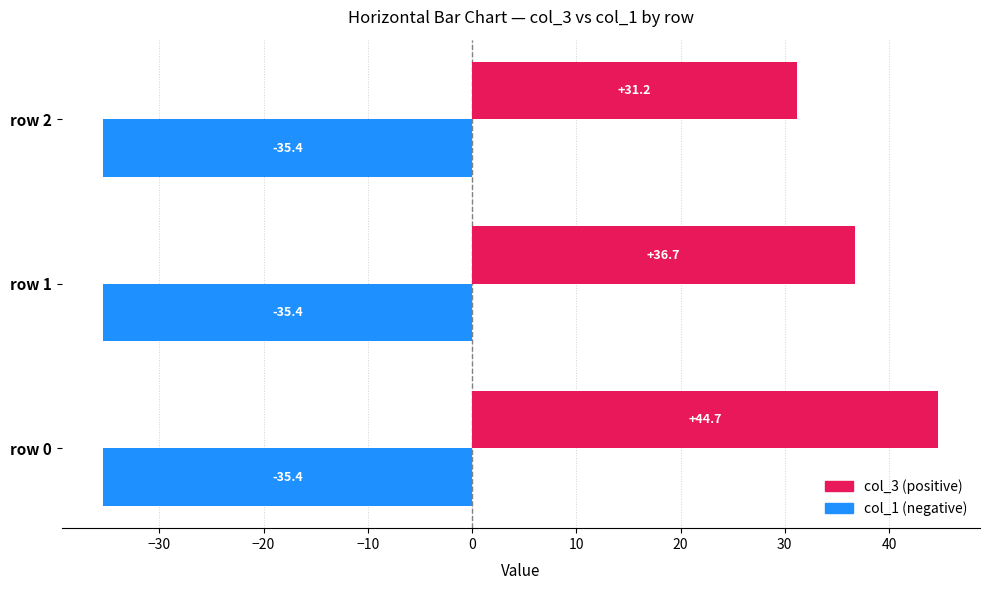

What is the smallest value displayed?

-35.4